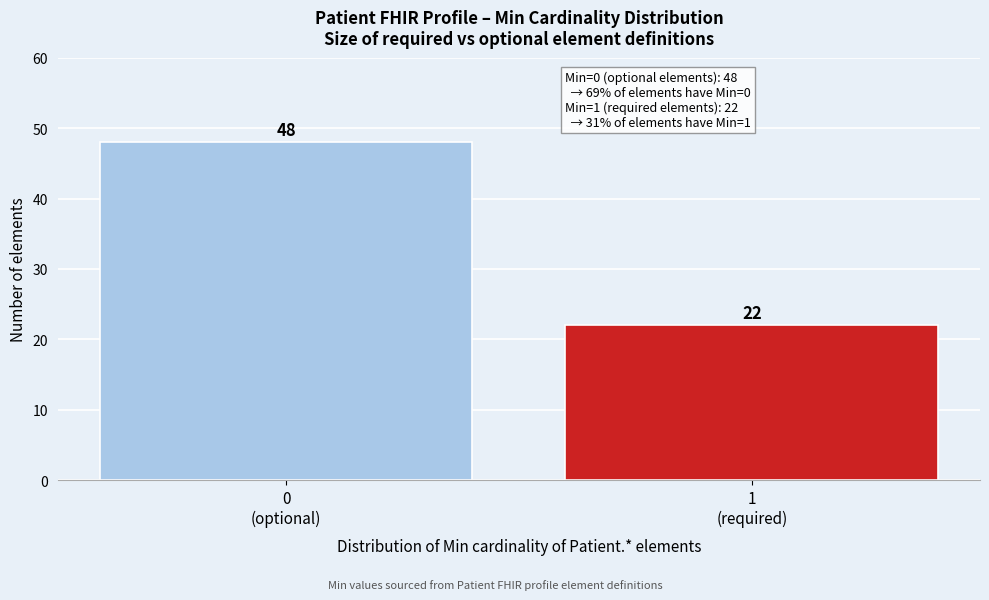

Reading left to right, list all the values displayed in this chart.

48	22